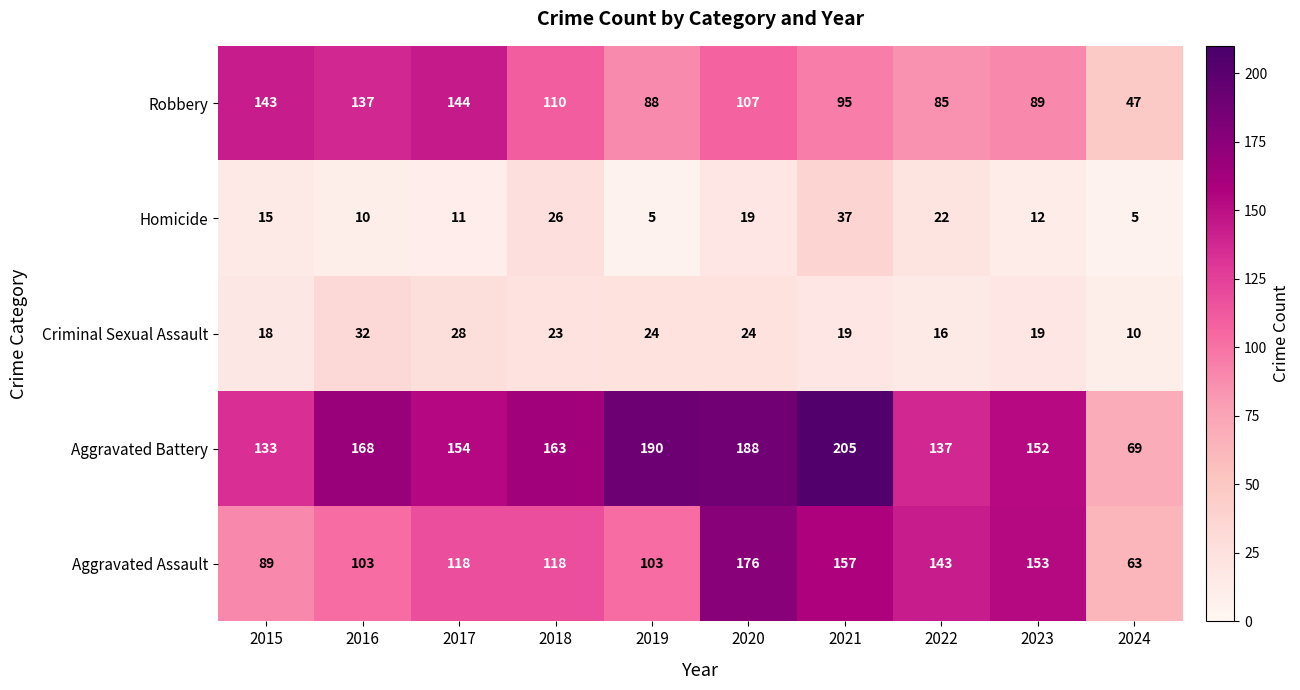

List the series in order of their peak value, lowest first.

Criminal Sexual Assault, Homicide, Robbery, Aggravated Assault, Aggravated Battery